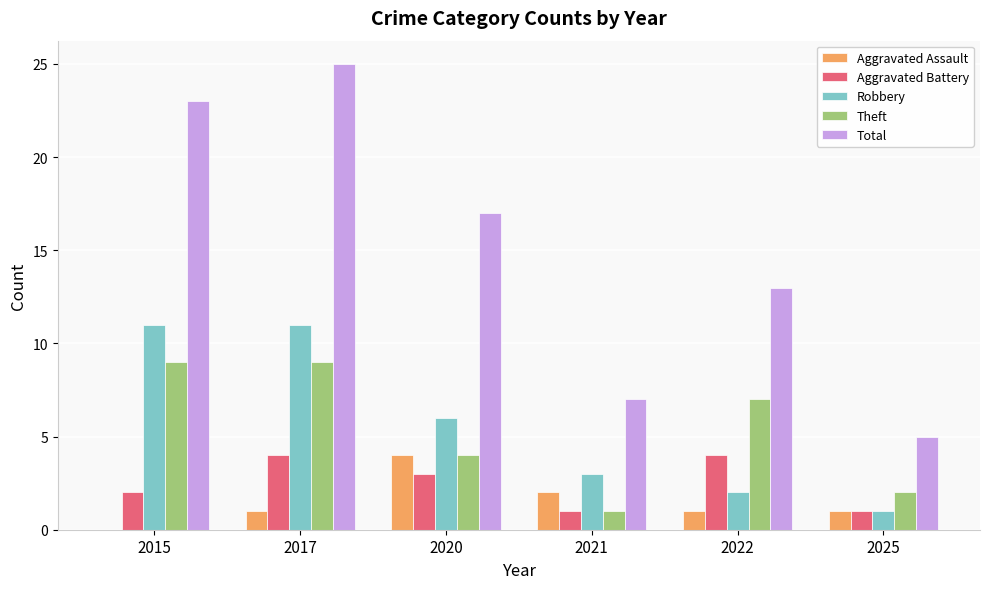

At which category is the sum across all series the highest?

2017